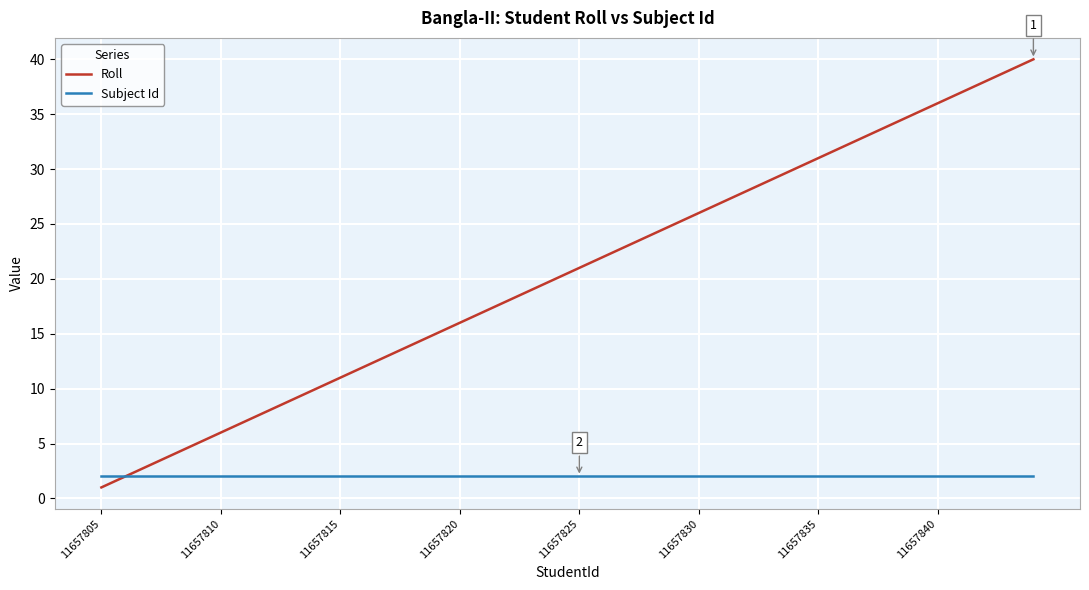

What is the greatest value displayed?

40